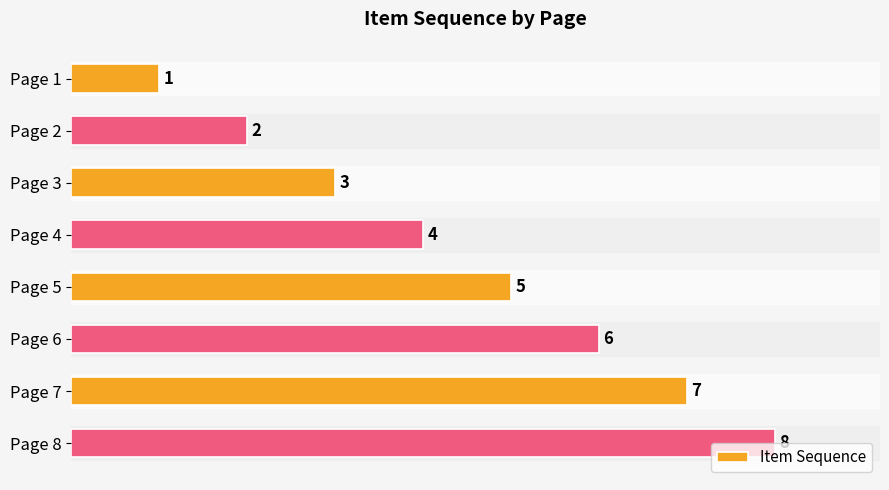

What is the difference between the maximum and minimum values?

7